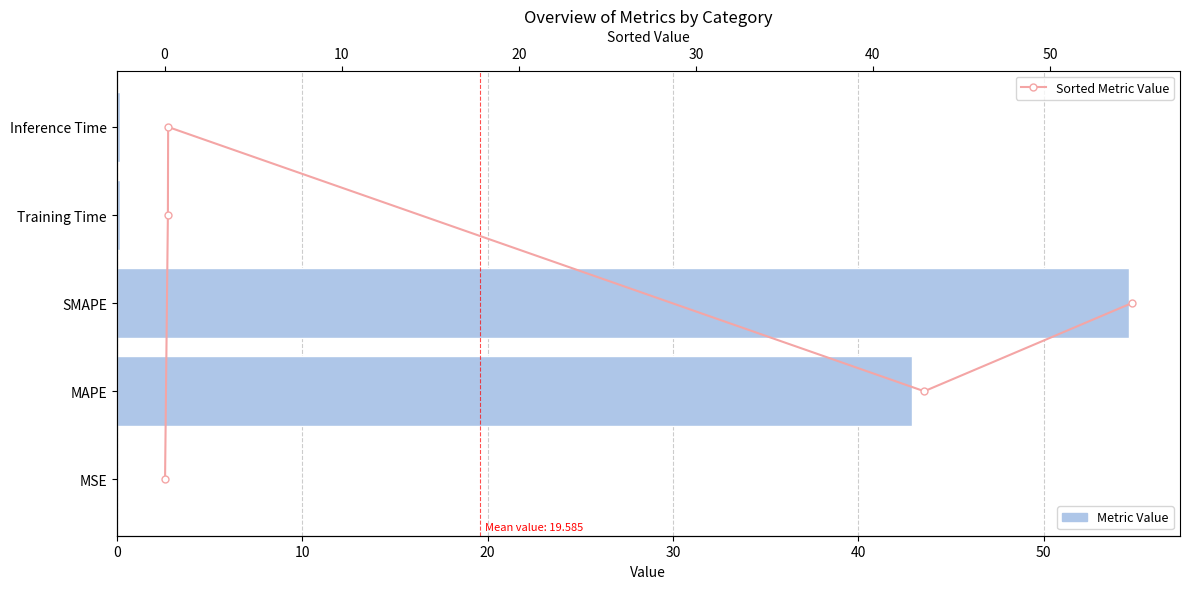

Read the Metric Value value at SMAPE.

54.6